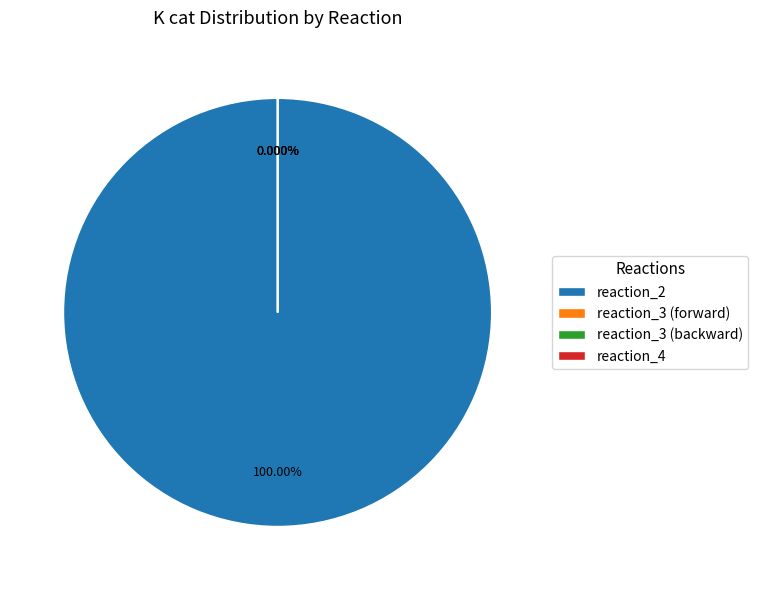

What is the change in value from reaction_2 to reaction_3 (backward)?

-2000.0